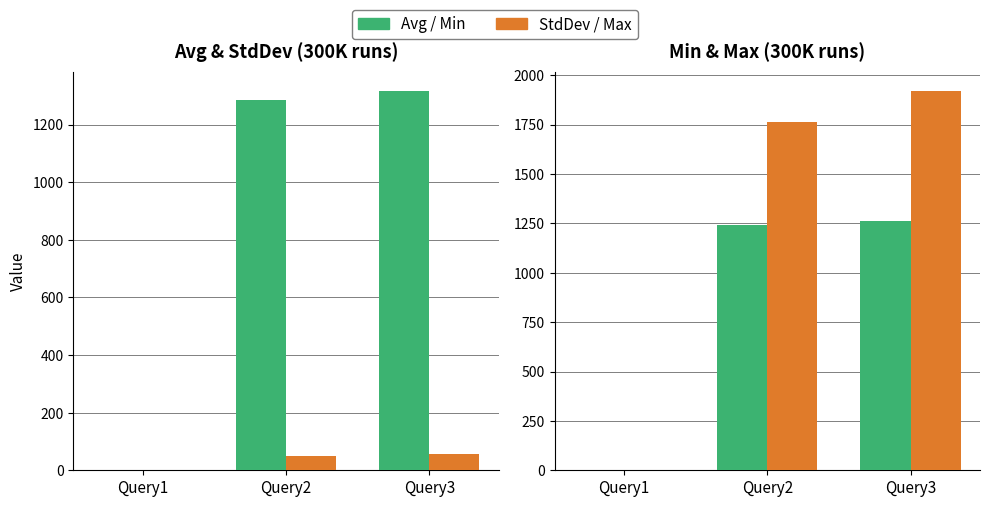

At which category is the sum across all series the highest?

Query3